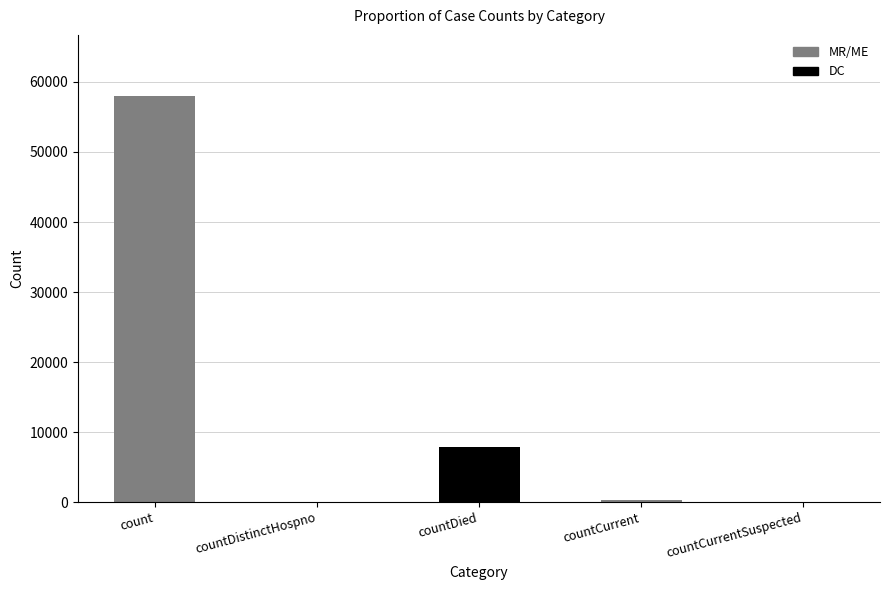

Is it true that the value at countDied is 13603?

False